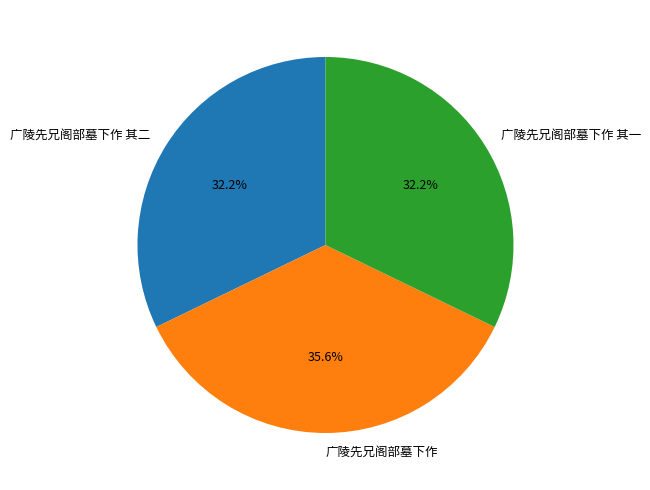

To the nearest percent, what portion does 广陵先兄阁部墓下作 其一 represent?

32%